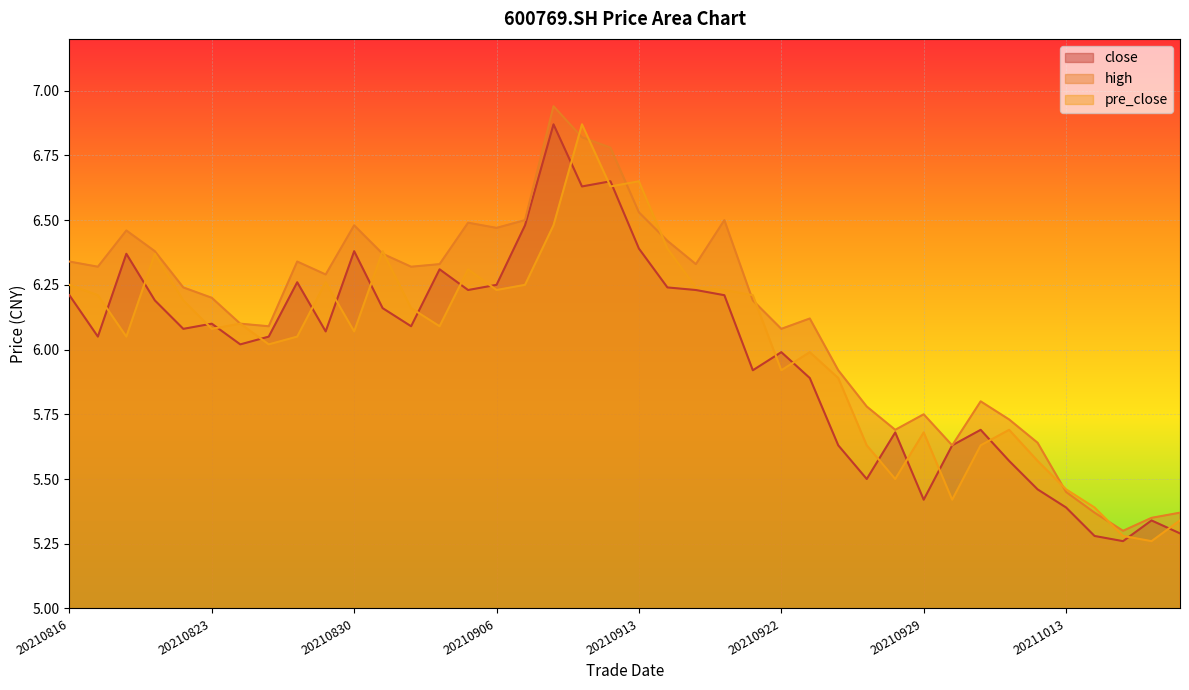

What is the total value across all series at 20210930?

16.7